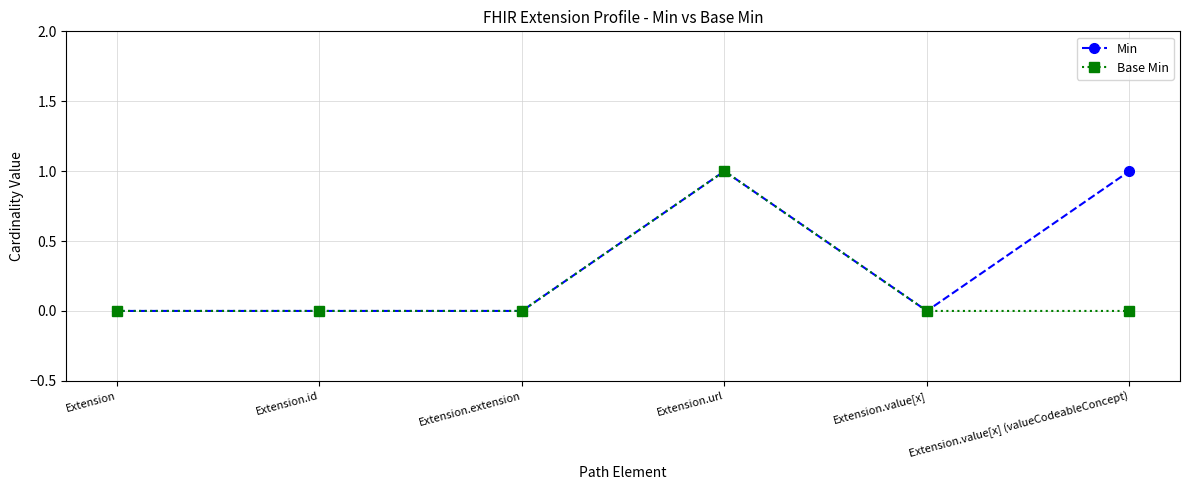

What is the difference between the maximum and minimum values in the Min series?

1